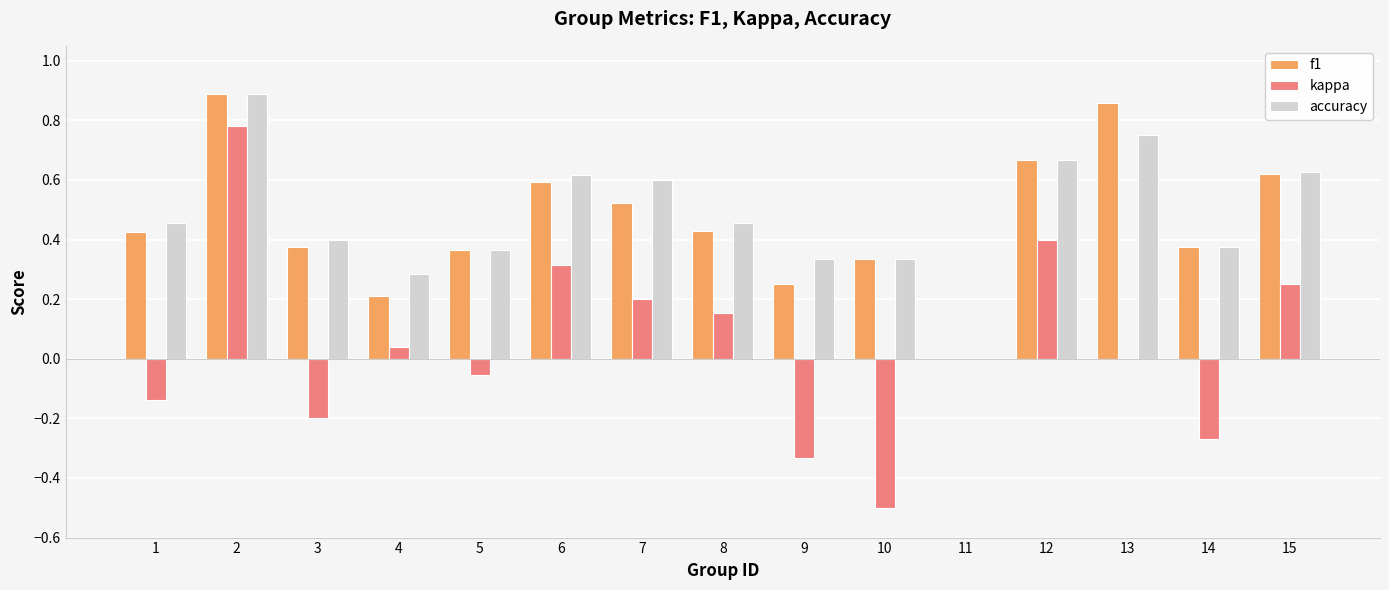

What are all the series names shown in the legend?

f1, kappa, accuracy